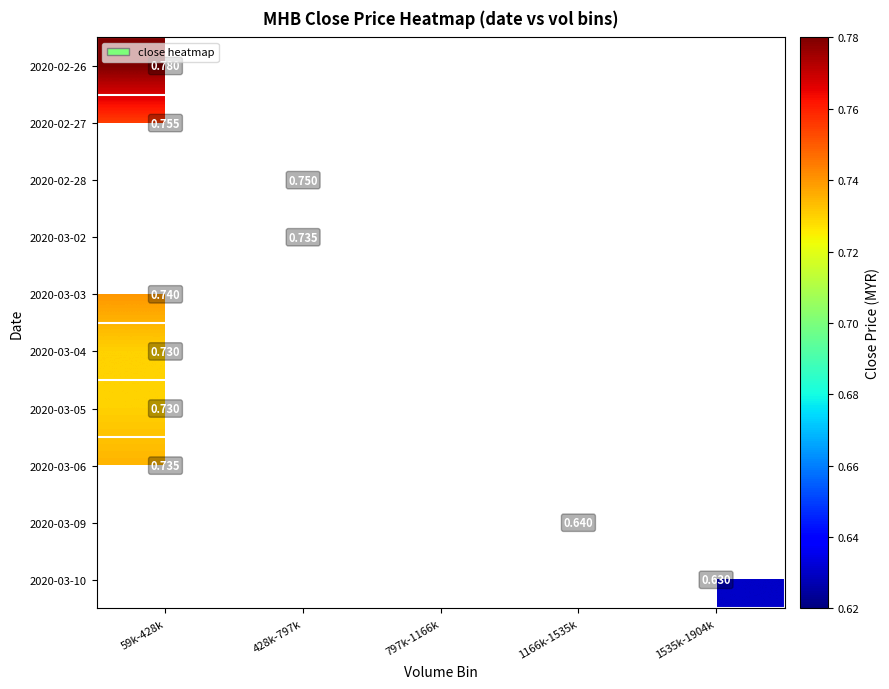

Between 1535k-1904k and 1166k-1535k, which is larger?

1166k-1535k